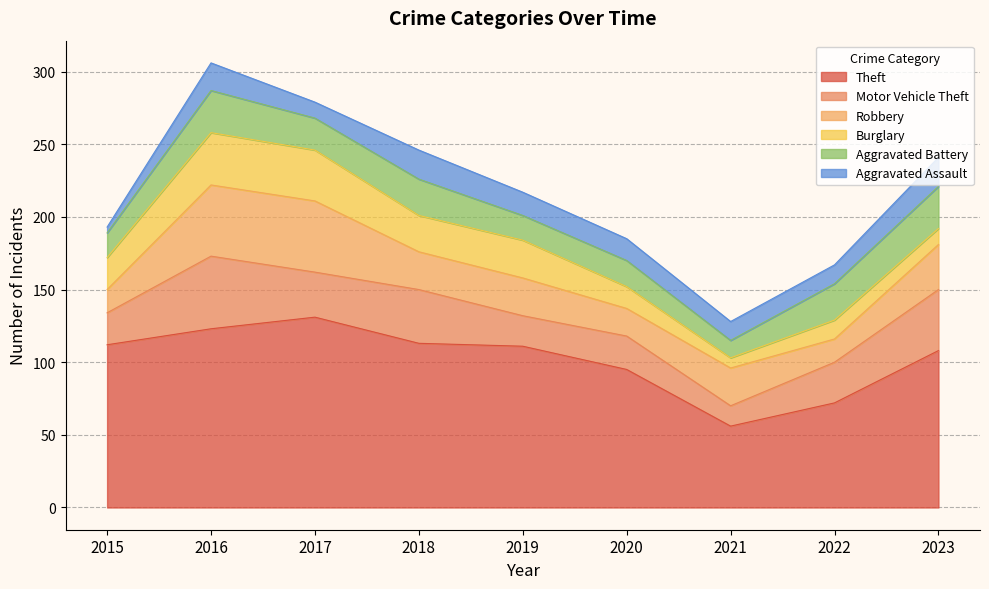

Between which two adjacent categories do Burglary and Robbery first intersect?

2015 and 2016